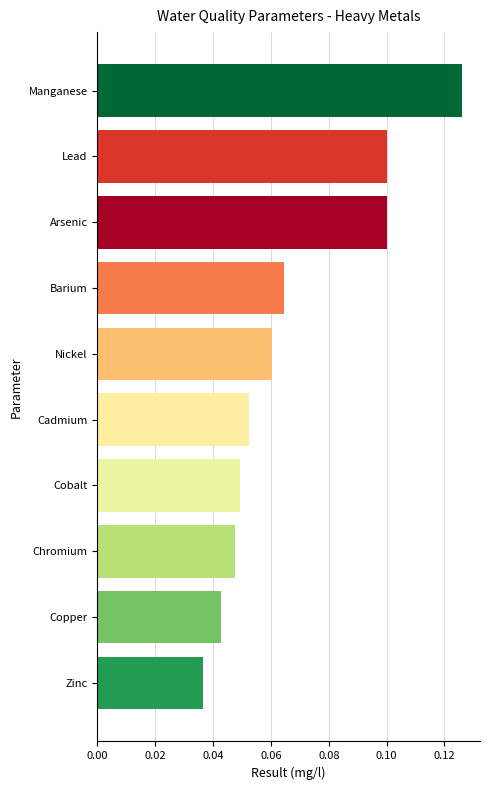

How many values are between 0 and 1?

10